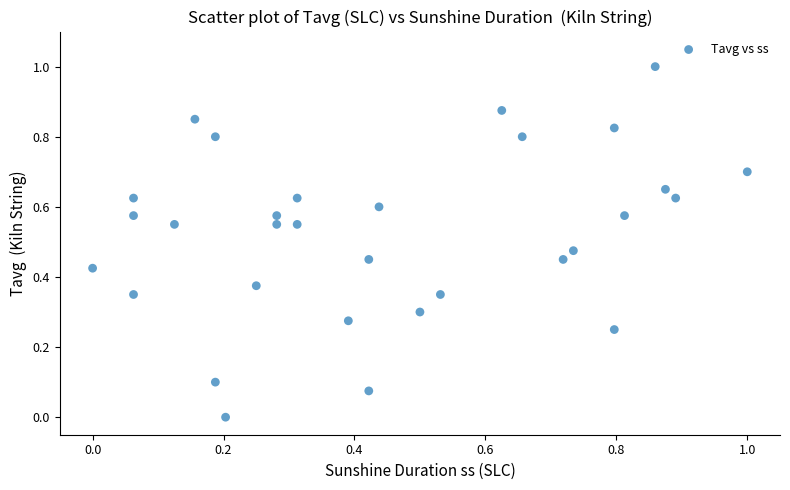

What is the range of Y values (max minus min)?

1.0